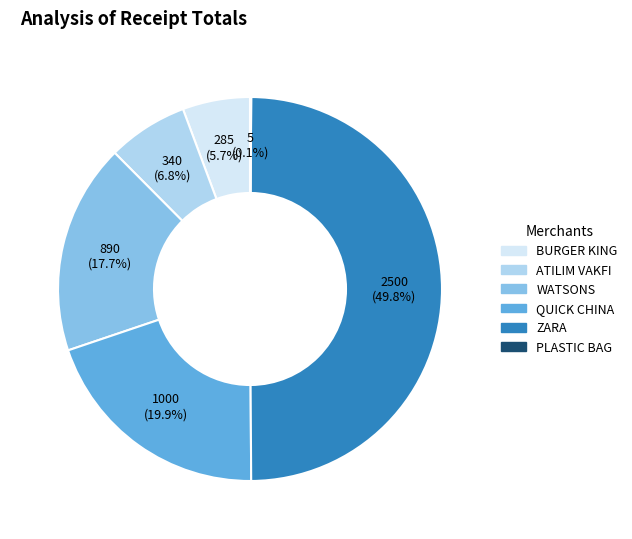

Which slice is the largest?

ZARA